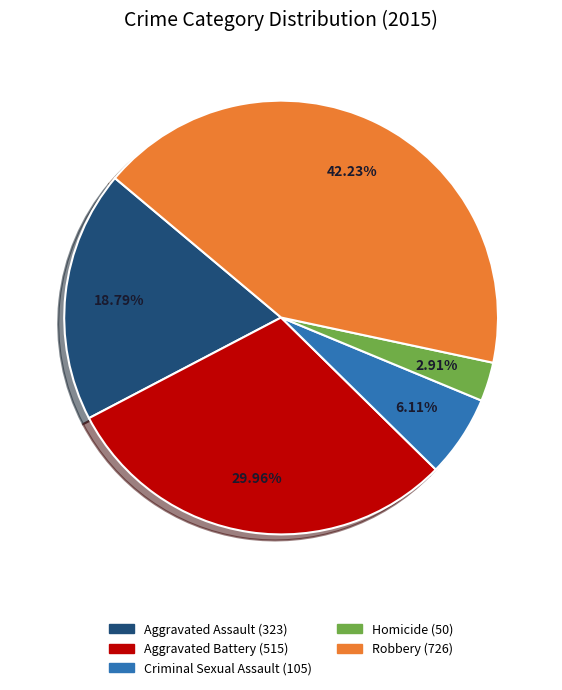

To the nearest percent, what is the combined percentage of Aggravated Battery and Aggravated Assault?

49%